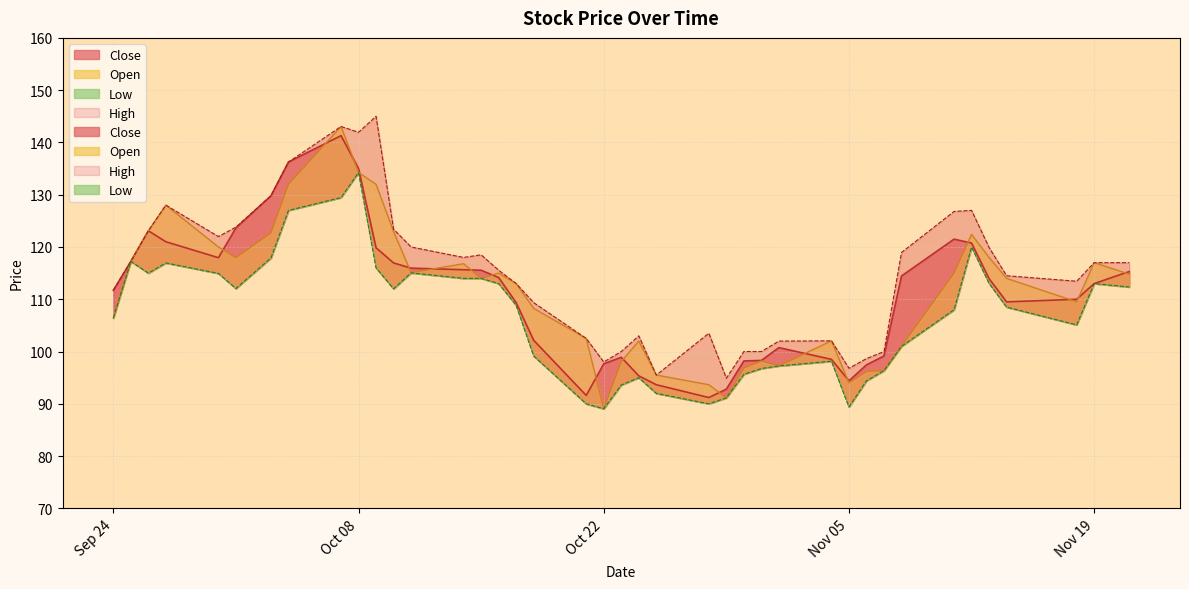

What is the difference between the maximum and minimum values in the Open series?

54.0